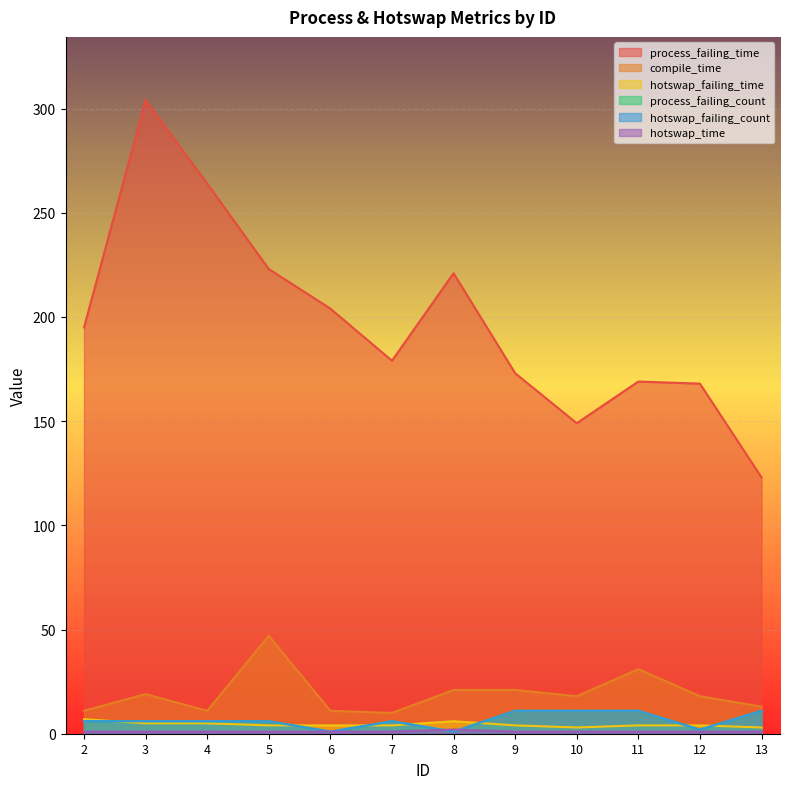

Reading right to left, transcribe all the data shown in this chart.

process_failing_time: 123	168	169	149	173	221	179	204	223	264	304	195
compile_time: 13	18	31	18	21	21	10	11	47	11	19	11
hotswap_failing_time: 3	4	4	3	4	6	4	4	4	5	5	7
process_failing_count: 11	2	11	11	11	1	6	1	6	6	6	6
hotswap_failing_count: 11	2	11	11	11	1	6	1	6	6	6	6
hotswap_time: 1	1	1	1	1	2	1	1	1	1	1	1